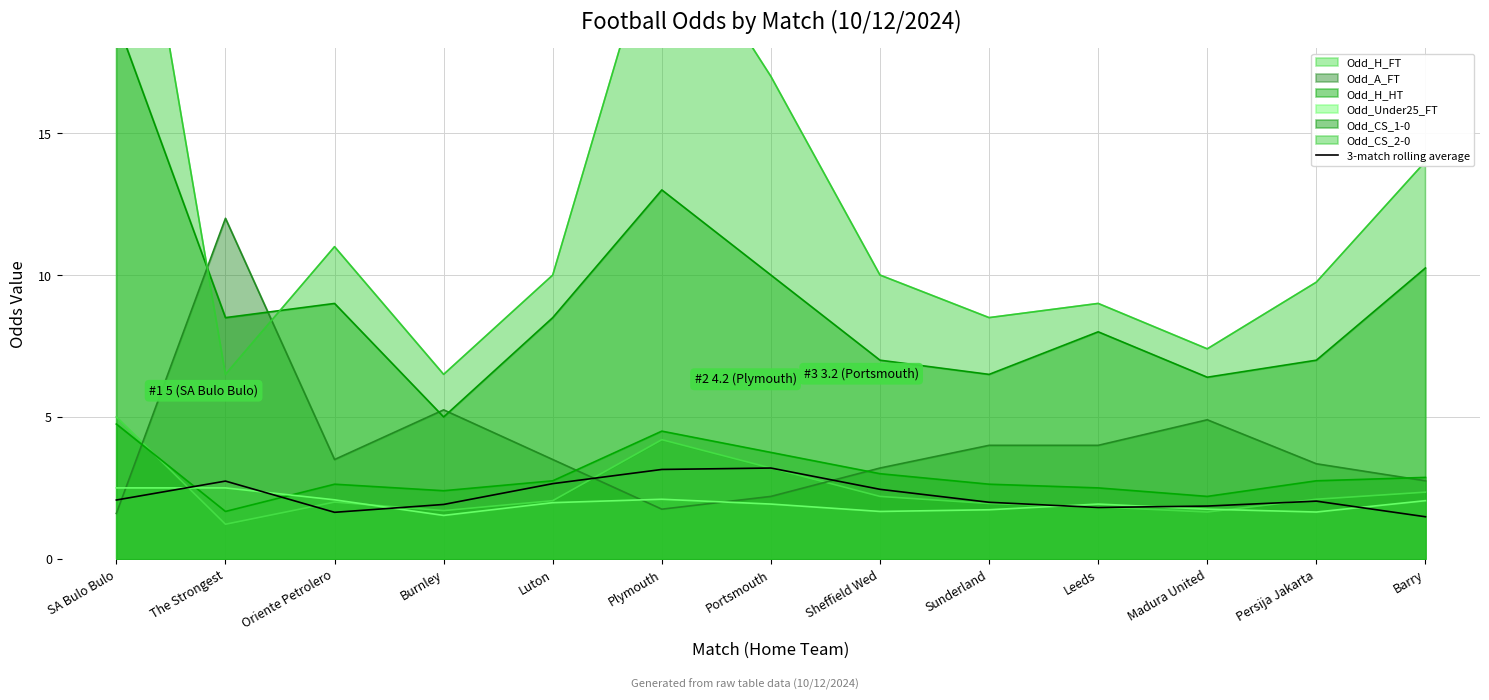

Count the number of values greater than 2.

7